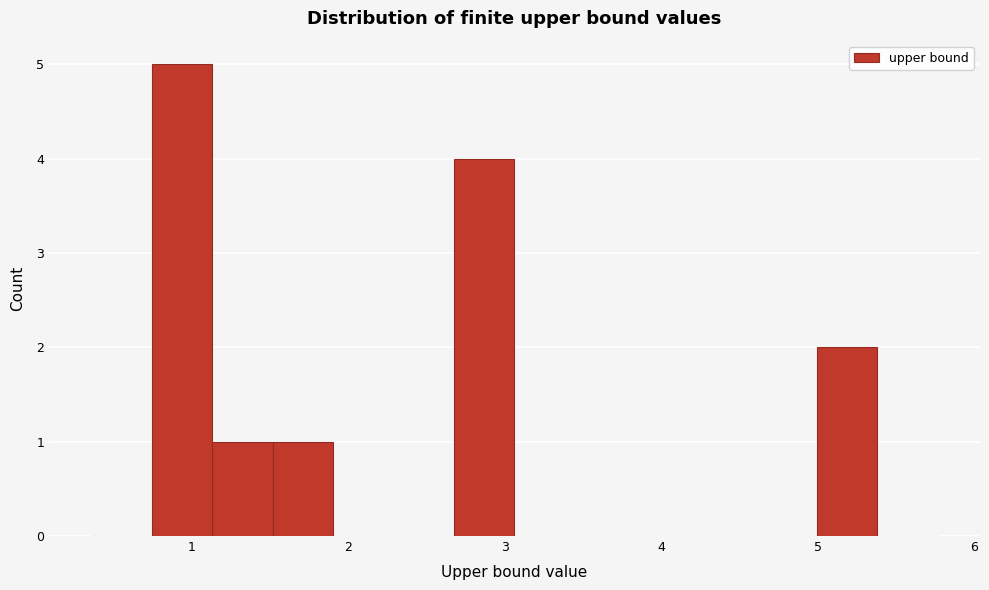

Read against the x-axis, roughly where is the centre of the tallest bar?

0.9